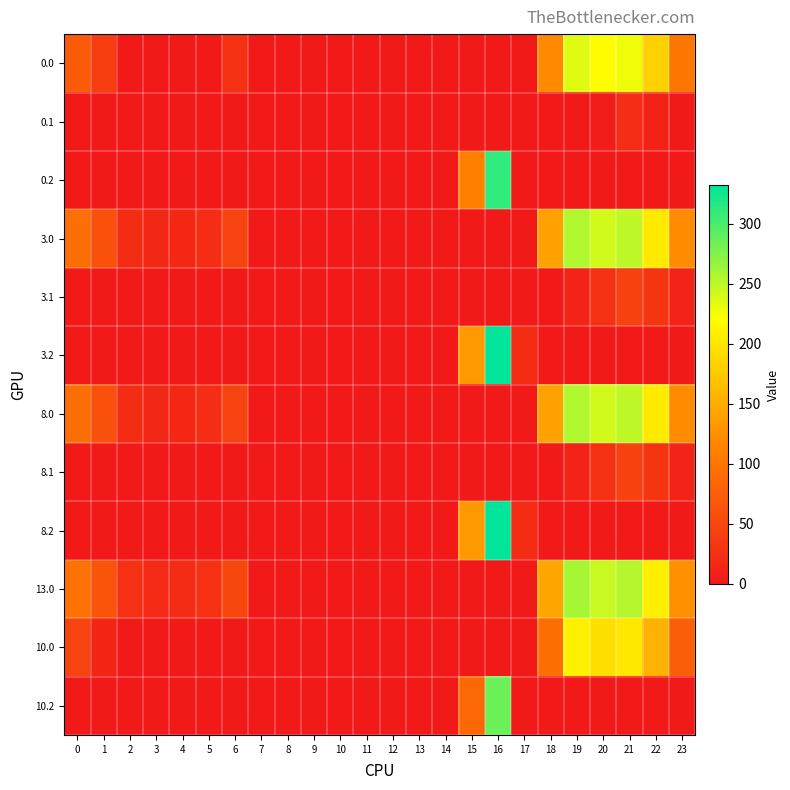

Reading left to right, what are all the values shown in this chart?

0.0: 0=72.0	1=39.5	2=0.3	3=0.0	4=0.0	5=0.8	6=25.0	7=0.0	8=0.0	9=0.0	10=0.0	11=0.0	12=0.0	13=0.0	14=0.0	15=0.0	16=0.0	17=0.0	18=119.6	19=234.5	20=219.9	21=228.4	22=182.3	23=101.3
0.1: 0=0.0	1=0.0	2=0.0	3=0.0	4=0.0	5=0.0	6=0.0	7=0.0	8=0.0	9=0.0	10=0.0	11=0.0	12=0.0	13=0.0	14=0.0	15=0.0	16=0.0	17=0.0	18=0.0	19=0.0	20=4.5	21=22.4	22=9.9	23=0.0
0.2: 0=0.0	1=0.0	2=0.0	3=0.0	4=0.0	5=0.0	6=0.0	7=0.0	8=0.0	9=0.0	10=0.0	11=0.0	12=0.0	13=0.0	14=0.0	15=112.2	16=311.2	17=0.0	18=0.0	19=0.0	20=0.0	21=0.0	22=0.0	23=0.0
3.0: 0=93.0	1=60.5	2=21.3	3=15.4	4=15.9	5=21.8	6=46.0	7=0.0	8=0.0	9=0.0	10=0.0	11=0.0	12=0.0	13=0.0	14=0.0	15=0.0	16=0.0	17=0.0	18=140.6	19=255.5	20=240.9	21=249.4	22=203.3	23=122.3
3.1: 0=0.0	1=0.0	2=0.0	3=0.0	4=0.0	5=0.0	6=0.0	7=0.0	8=0.0	9=0.0	10=0.0	11=0.0	12=0.0	13=0.0	14=0.0	15=0.0	16=0.0	17=0.0	18=0.0	19=10.7	20=25.5	21=43.4	22=30.9	23=10.4
3.2: 0=0.0	1=0.0	2=0.0	3=0.0	4=0.0	5=0.0	6=0.0	7=0.0	8=0.0	9=0.0	10=0.0	11=0.0	12=0.0	13=0.0	14=0.0	15=133.2	16=332.2	17=20.5	18=0.0	19=0.0	20=0.0	21=0.0	22=0.0	23=0.0
8.0: 0=93.0	1=60.5	2=21.3	3=15.4	4=15.9	5=21.8	6=46.0	7=0.0	8=0.0	9=0.0	10=0.0	11=0.0	12=0.0	13=0.0	14=0.0	15=0.0	16=0.0	17=0.0	18=140.6	19=255.5	20=240.9	21=249.4	22=203.3	23=122.3
8.1: 0=0.0	1=0.0	2=0.0	3=0.0	4=0.0	5=0.0	6=0.0	7=0.0	8=0.0	9=0.0	10=0.0	11=0.0	12=0.0	13=0.0	14=0.0	15=0.0	16=0.0	17=0.0	18=0.0	19=10.7	20=25.5	21=43.4	22=30.9	23=10.4
8.2: 0=0.0	1=0.0	2=0.0	3=0.0	4=0.0	5=0.0	6=0.0	7=0.0	8=0.0	9=0.0	10=0.0	11=0.0	12=0.0	13=0.0	14=0.0	15=133.2	16=332.2	17=20.5	18=0.0	19=0.0	20=0.0	21=0.0	22=0.0	23=0.0
13.0: 0=97.0	1=64.5	2=25.3	3=19.4	4=19.9	5=25.8	6=50.0	7=0.0	8=0.0	9=0.0	10=0.0	11=0.0	12=0.0	13=0.0	14=0.0	15=0.0	16=0.0	17=0.0	18=144.6	19=259.5	20=244.9	21=253.4	22=207.3	23=126.3
10.0: 0=46.0	1=13.5	2=0.0	3=0.0	4=0.0	5=0.0	6=0.0	7=0.0	8=0.0	9=0.0	10=0.0	11=0.0	12=0.0	13=0.0	14=0.0	15=0.0	16=0.0	17=0.0	18=93.6	19=208.5	20=193.9	21=202.4	22=156.3	23=75.3
10.2: 0=0.0	1=0.0	2=0.0	3=0.0	4=0.0	5=0.0	6=0.0	7=0.0	8=0.0	9=0.0	10=0.0	11=0.0	12=0.0	13=0.0	14=0.0	15=86.2	16=285.2	17=0.0	18=0.0	19=0.0	20=0.0	21=0.0	22=0.0	23=0.0